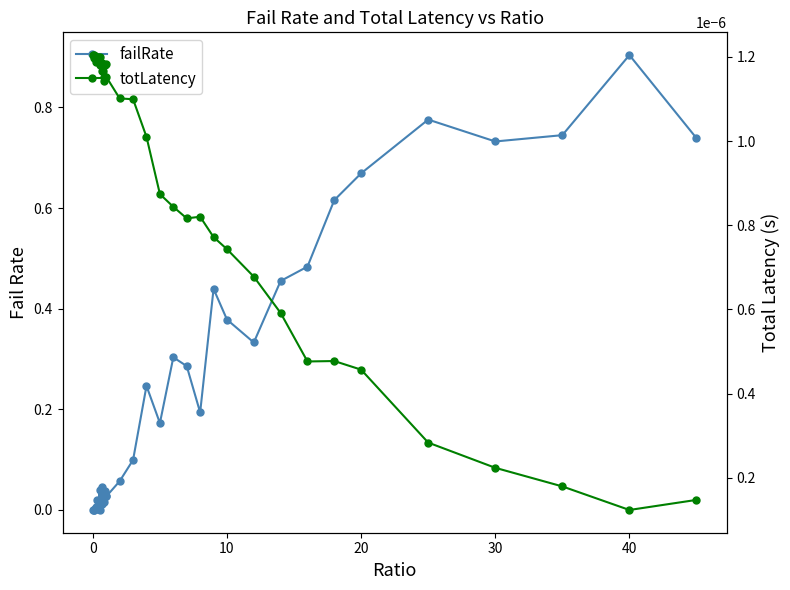

In failRate, how many points are higher than both neighbors (excluding endpoints)?

12